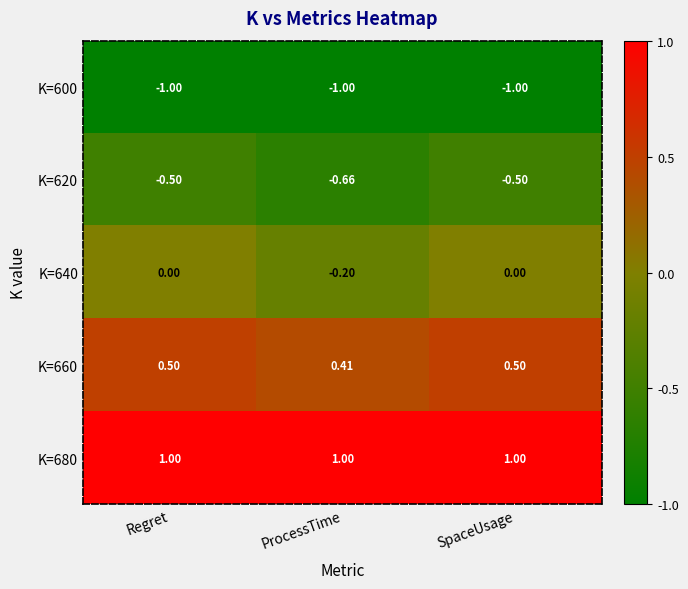

Which category has the lowest value in the K=660 series?

ProcessTime